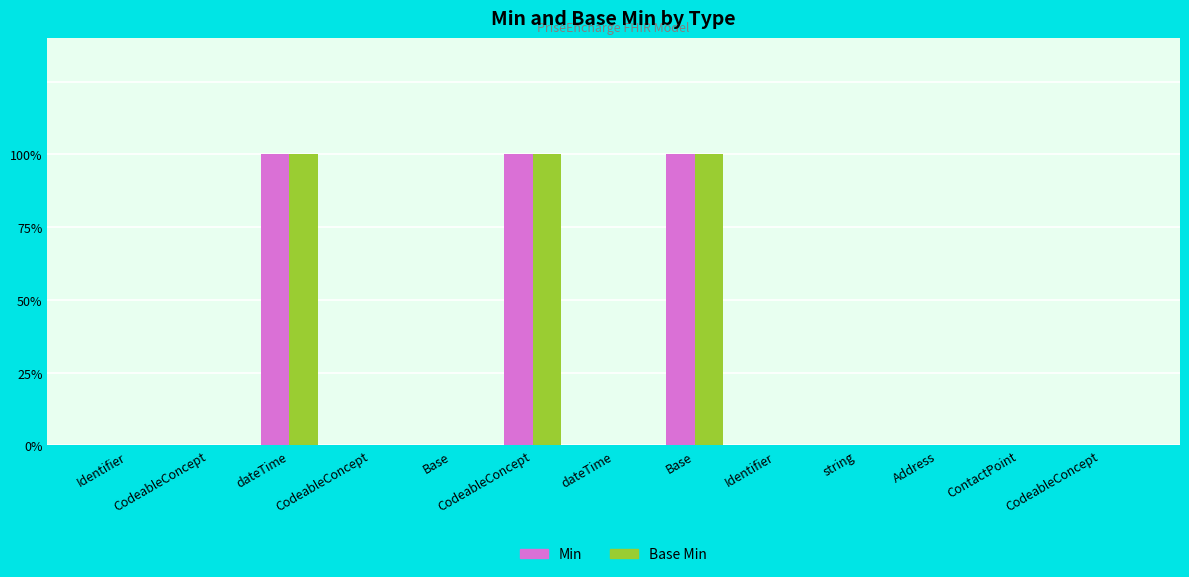

What are all the series names shown in the legend?

Min, Base Min